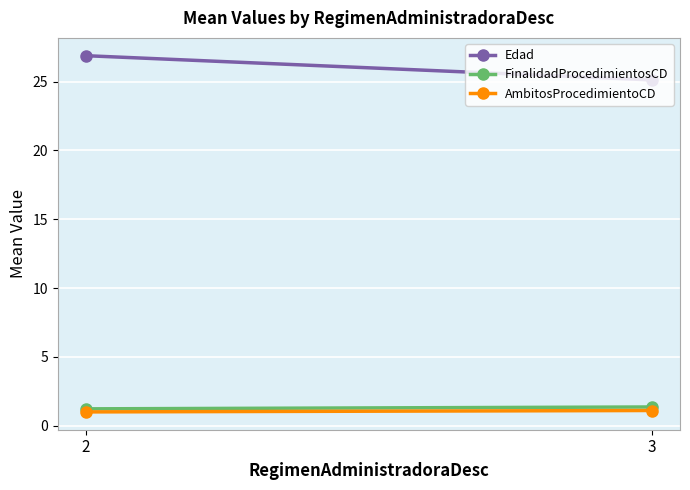

Reading left to right, transcribe all the data shown in this chart.

Edad: 2=26.9	3=25.1
FinalidadProcedimientosCD: 2=1.2	3=1.4
AmbitosProcedimientoCD: 2=1.0	3=1.1